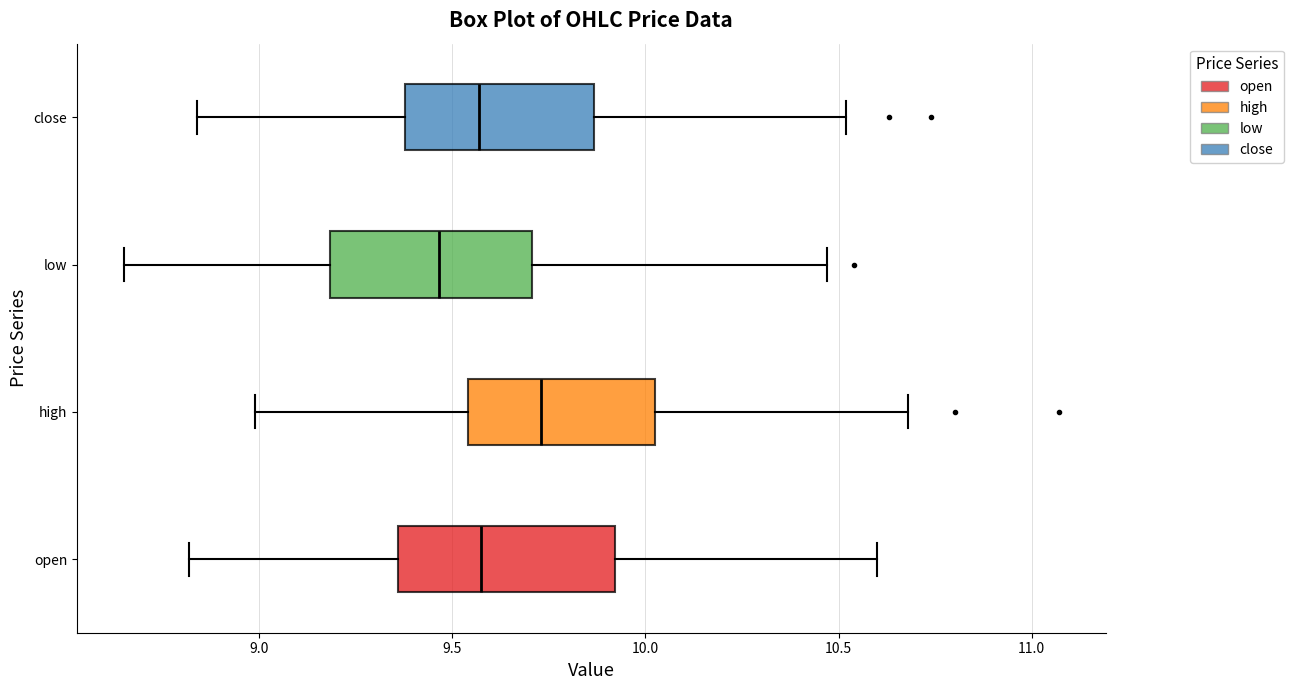

Reading bottom to top, transcribe this box plot: for each box, give where its median line is, the range the box spans, and where its two whiskers end, as read against the x-axis. The values are not printed on the chart, so give them approximately, as read against the axis.

open: median 9.60, box 9.35 to 9.90, whiskers 8.80 to 10.60
high: median 9.75, box 9.55 to 10.05, whiskers 9.00 to 10.70
low: median 9.45, box 9.20 to 9.70, whiskers 8.65 to 10.45
close: median 9.55, box 9.40 to 9.85, whiskers 8.85 to 10.50